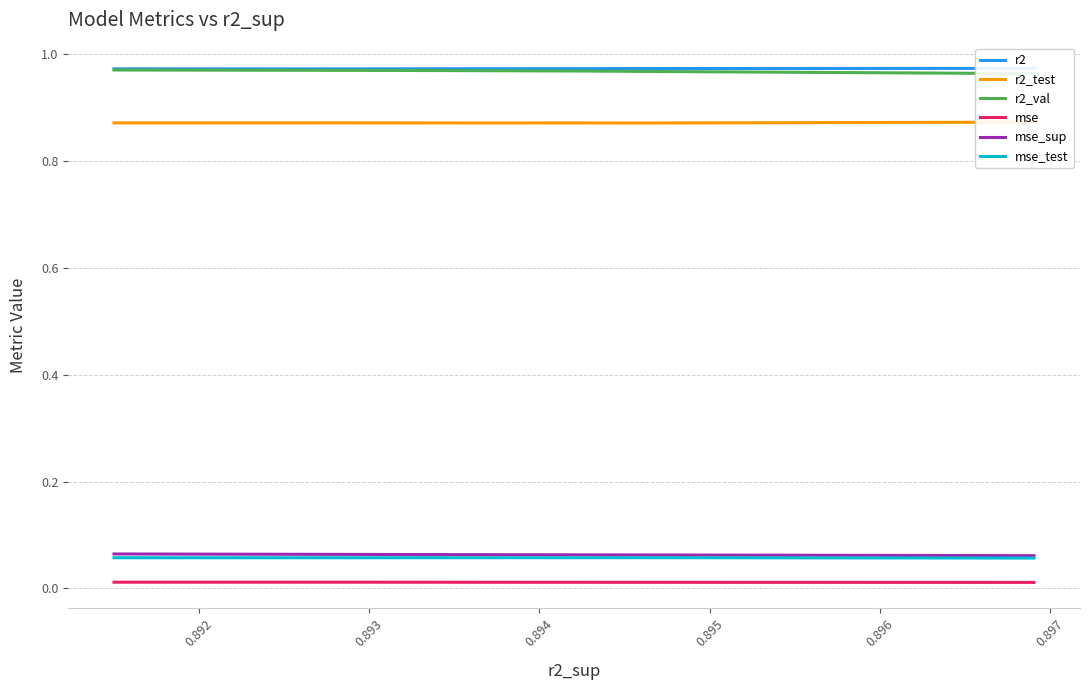

At how many categories does at least one series exceed 0?

10